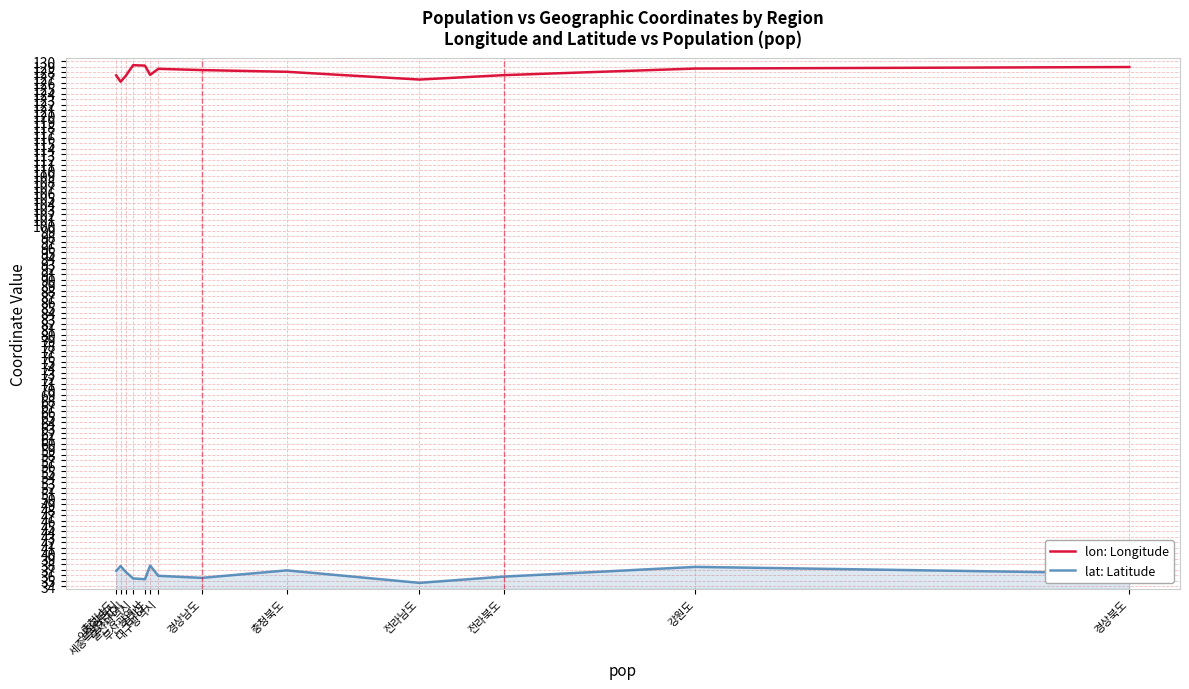

Rank the series by their maximum value, from highest to lowest.

lon: Longitude, lat: Latitude